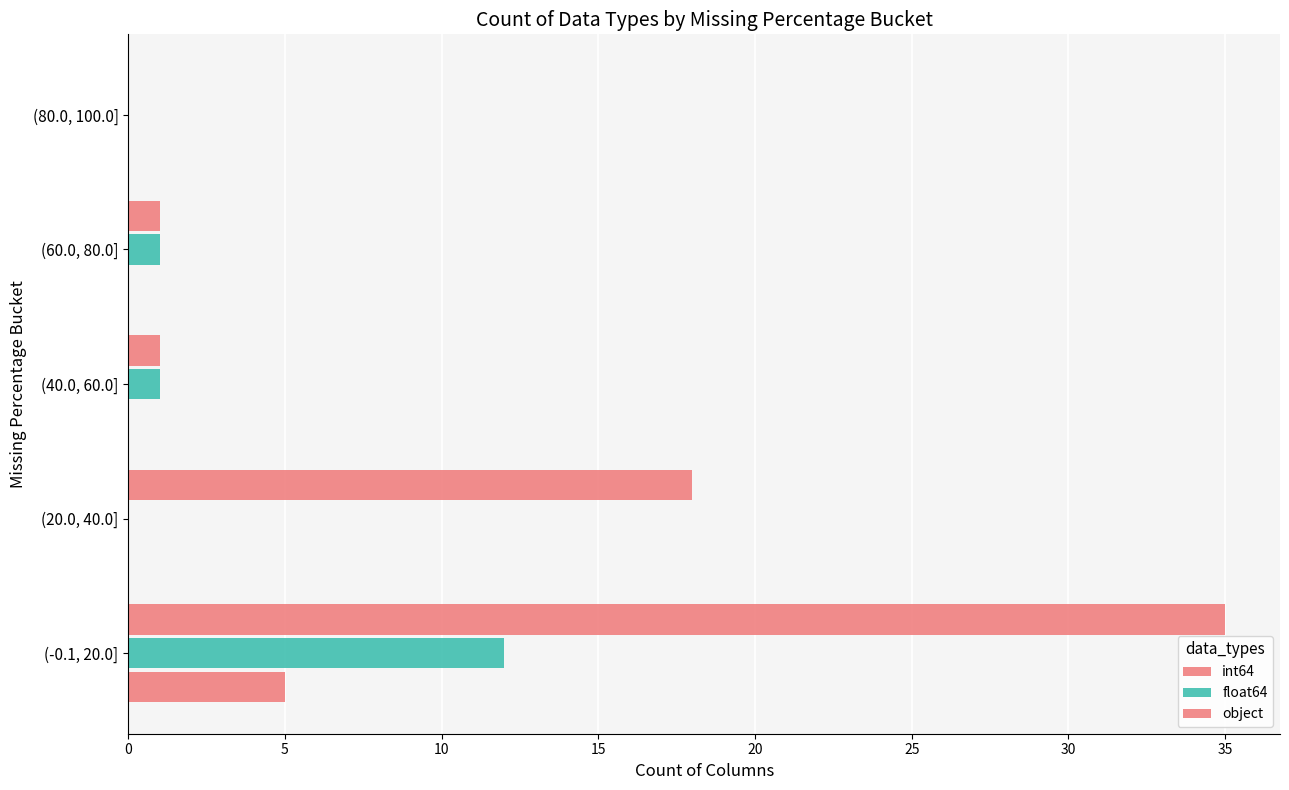

How many categories are shown in the chart?

5